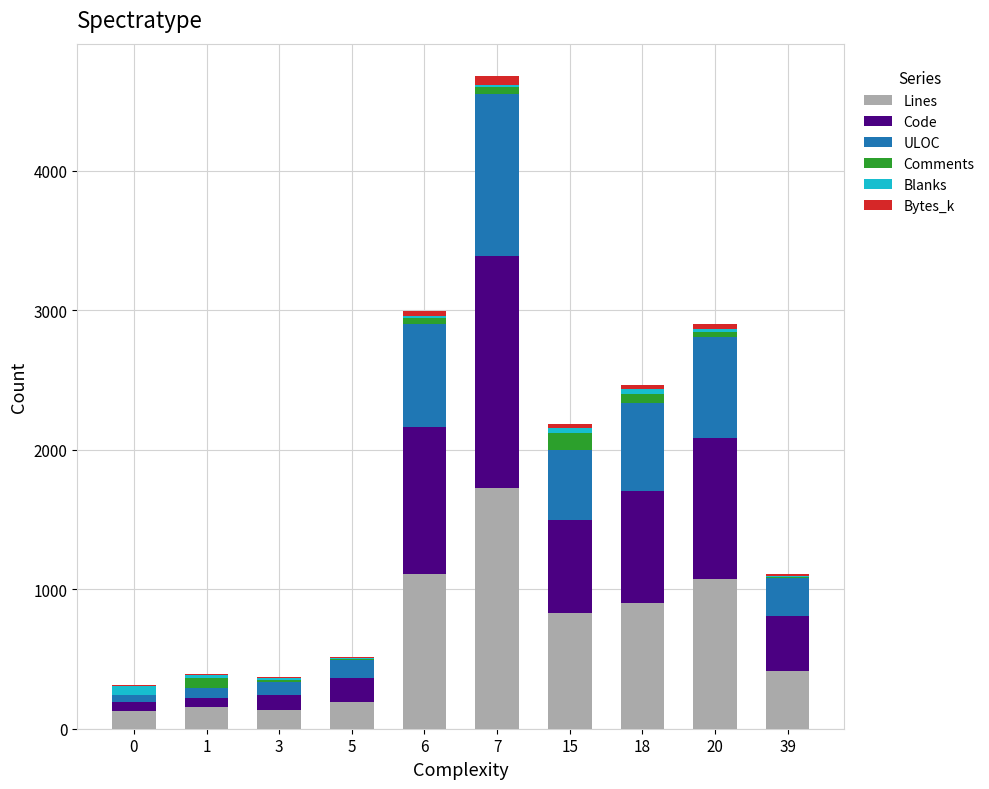

What is the total value across all series at 5?

511